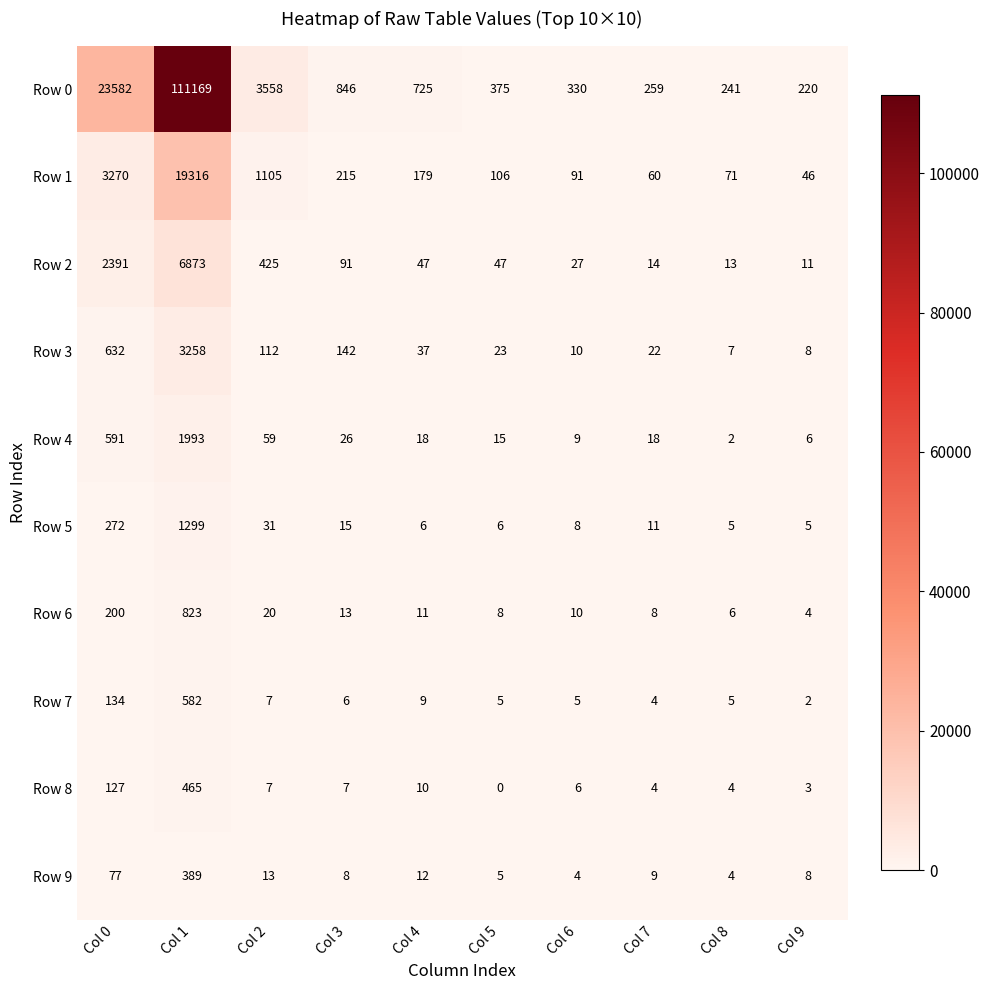

The Row 0 series shows 846 at Col 3. True or false?

True